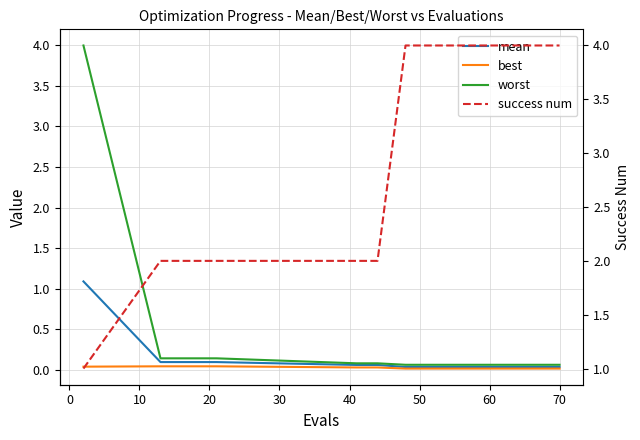

True or false: best and worst intersect in this chart.

False